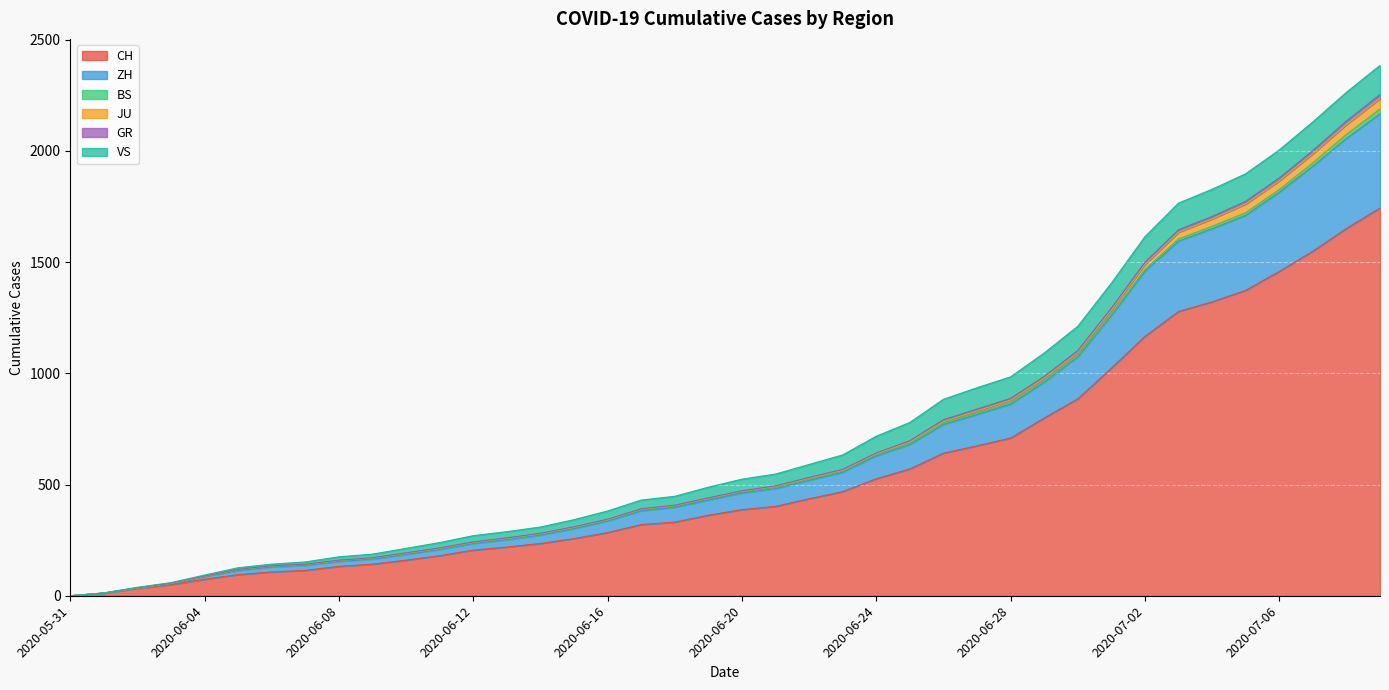

True or false: GR has more than 0 points higher than both neighbors.

False